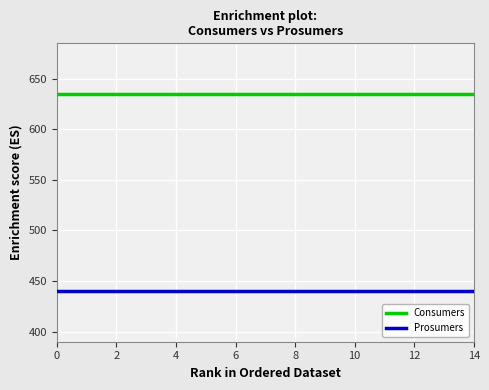

True or false: Prosumers and Consumers intersect in this chart.

False